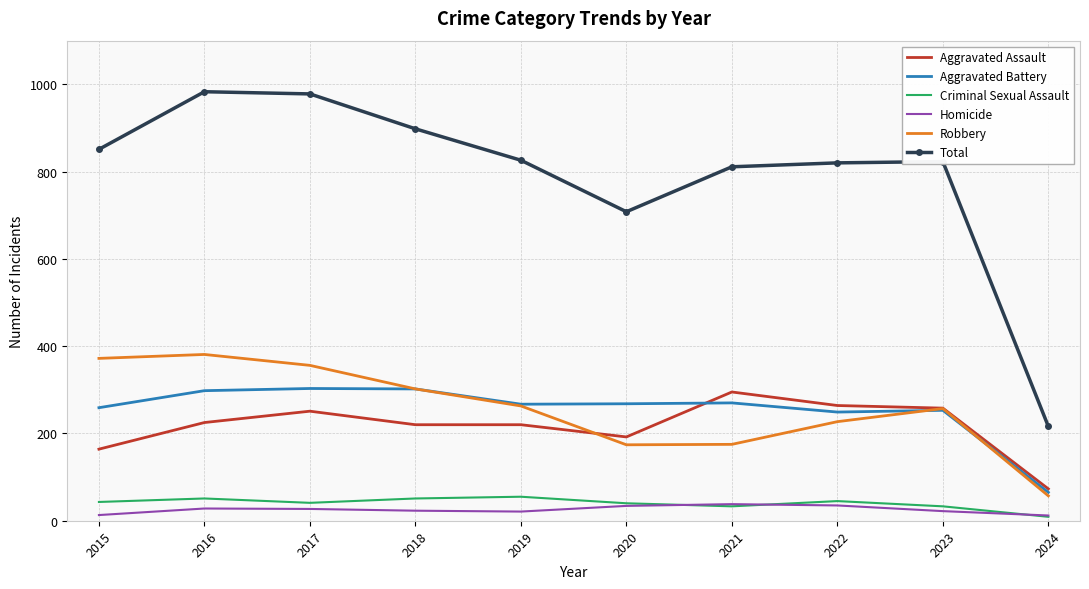

Which series has the largest range (max minus min)?

Total